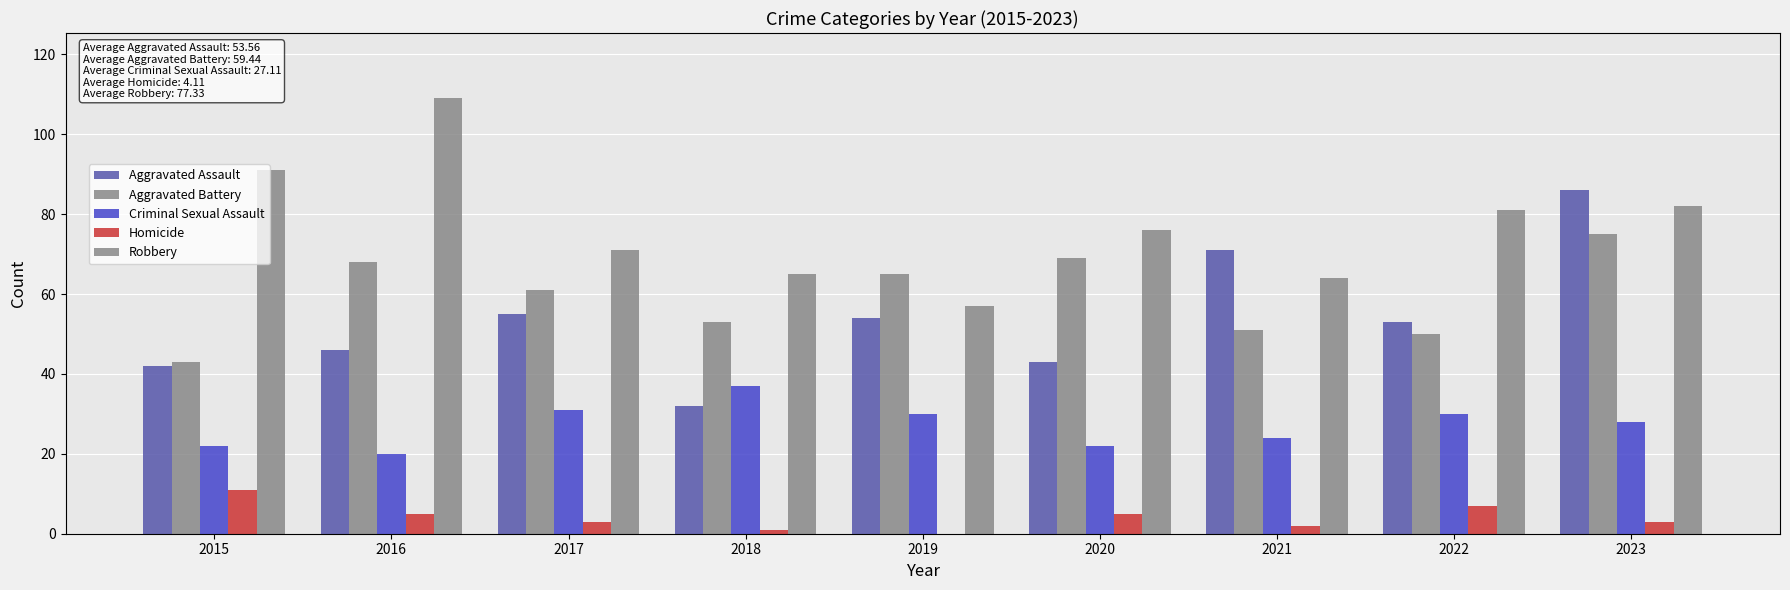

Between 2015 and 2022, which series saw the biggest shift?

Aggravated Assault